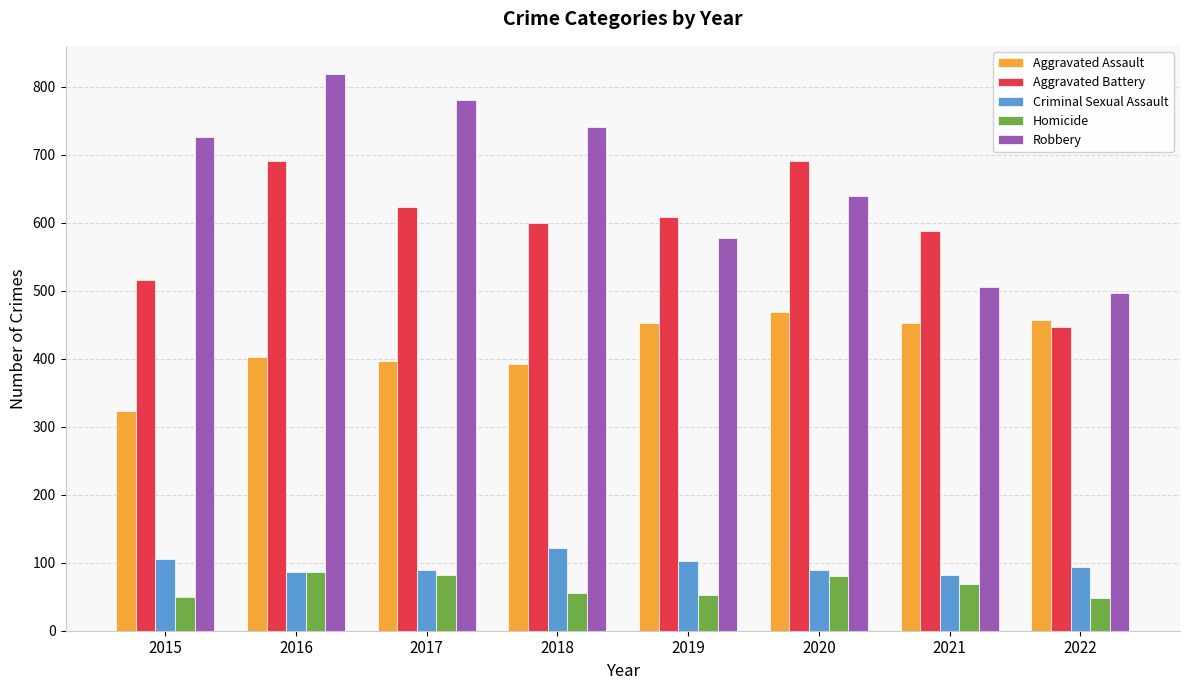

What is the spread (max minus min) of values at 2016?

732